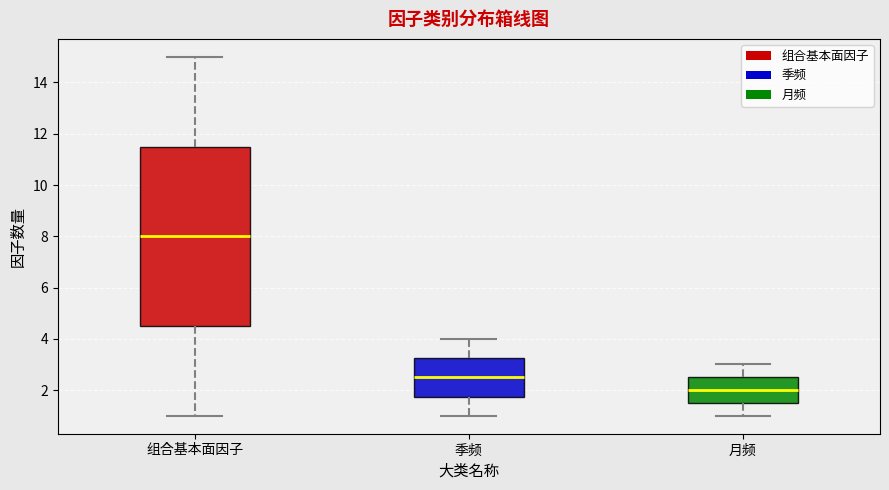

Reading left to right, transcribe this box plot: for each box, give where its median line is, the range the box spans, and where its two whiskers end, as read against the y-axis. The values are not printed on the chart, so give them approximately, as read against the axis.

组合基本面因子: median 8.0, box 4.6 to 11.6, whiskers 1.0 to 15.0
季频: median 2.6, box 1.8 to 3.2, whiskers 1.0 to 4.0
月频: median 2.0, box 1.6 to 2.6, whiskers 1.0 to 3.0